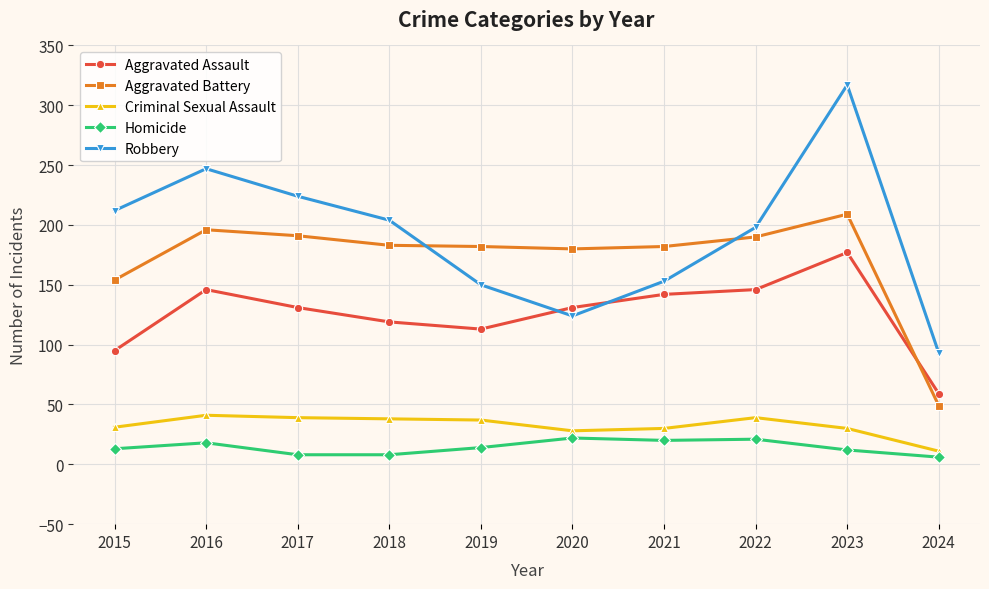

True or false: Homicide and Criminal Sexual Assault intersect in this chart.

False